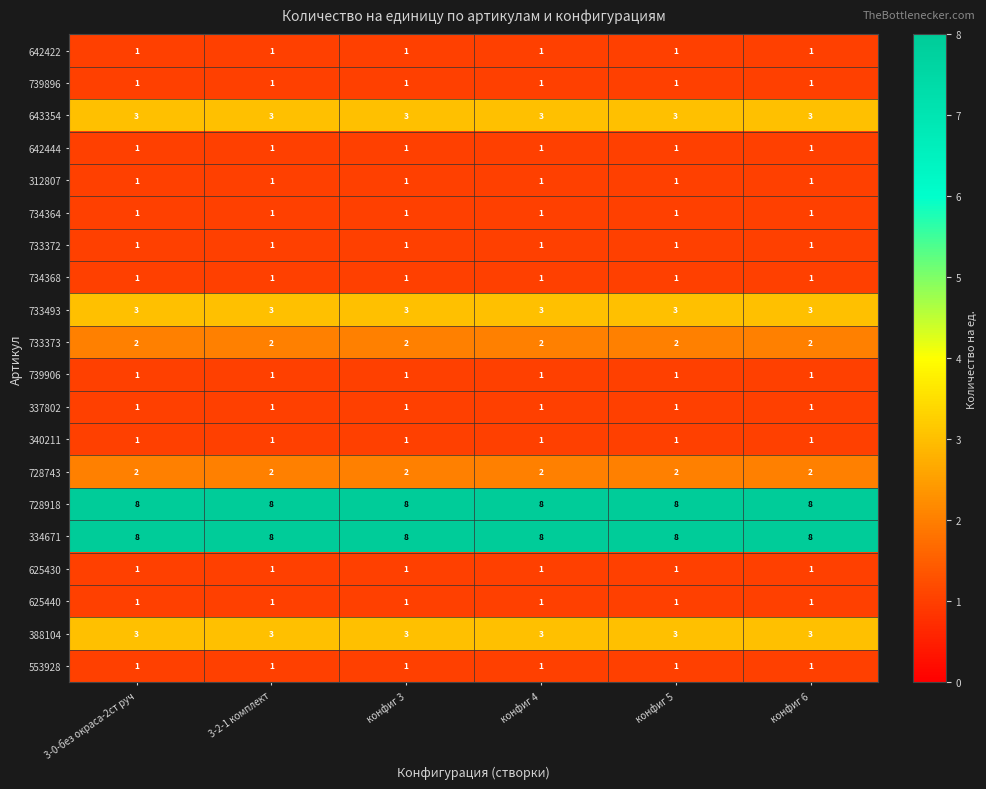

True or false: 734364 has a value of 1 at конфиг 6.

True